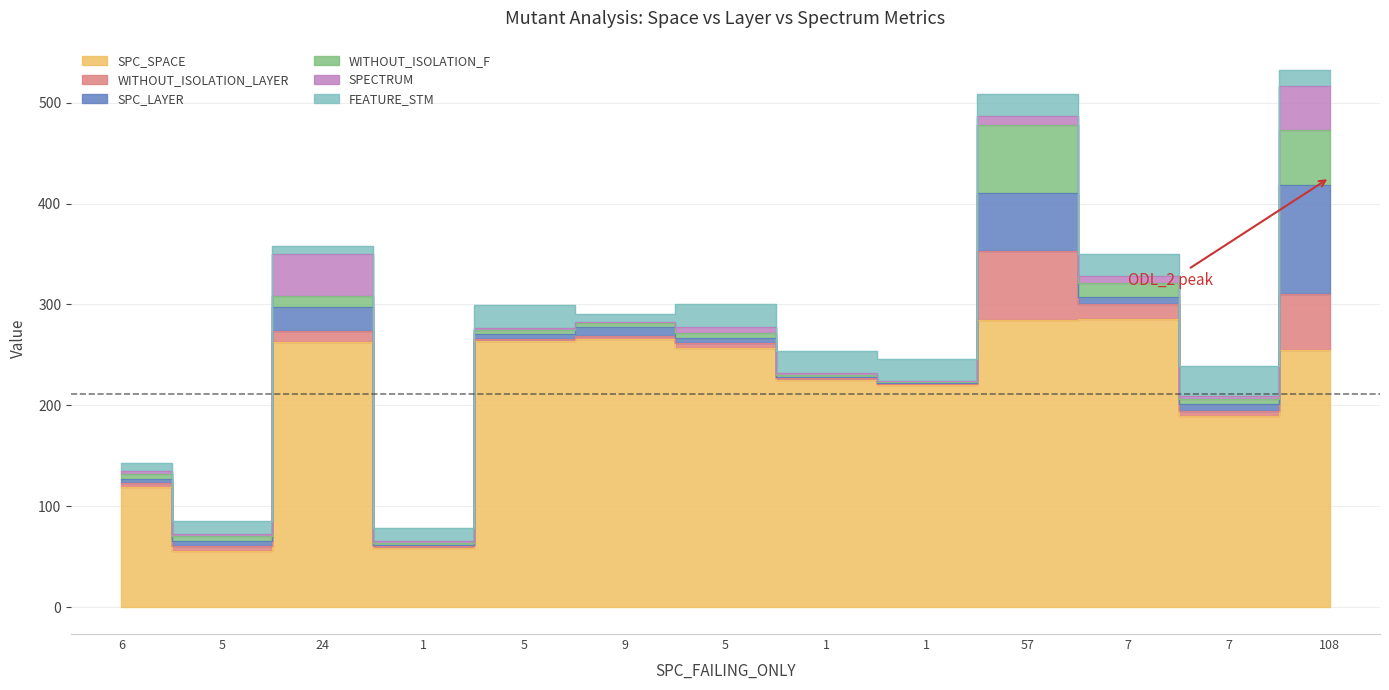

How many data points in SPC_LAYER are less than 5?

4